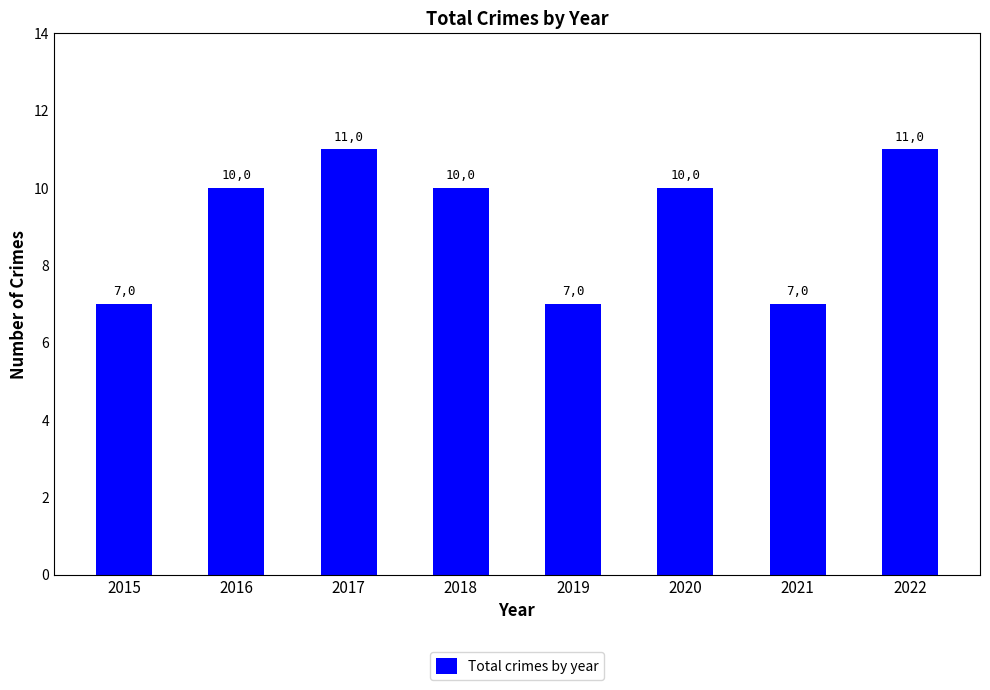

Does the chart contain any negative values?

No